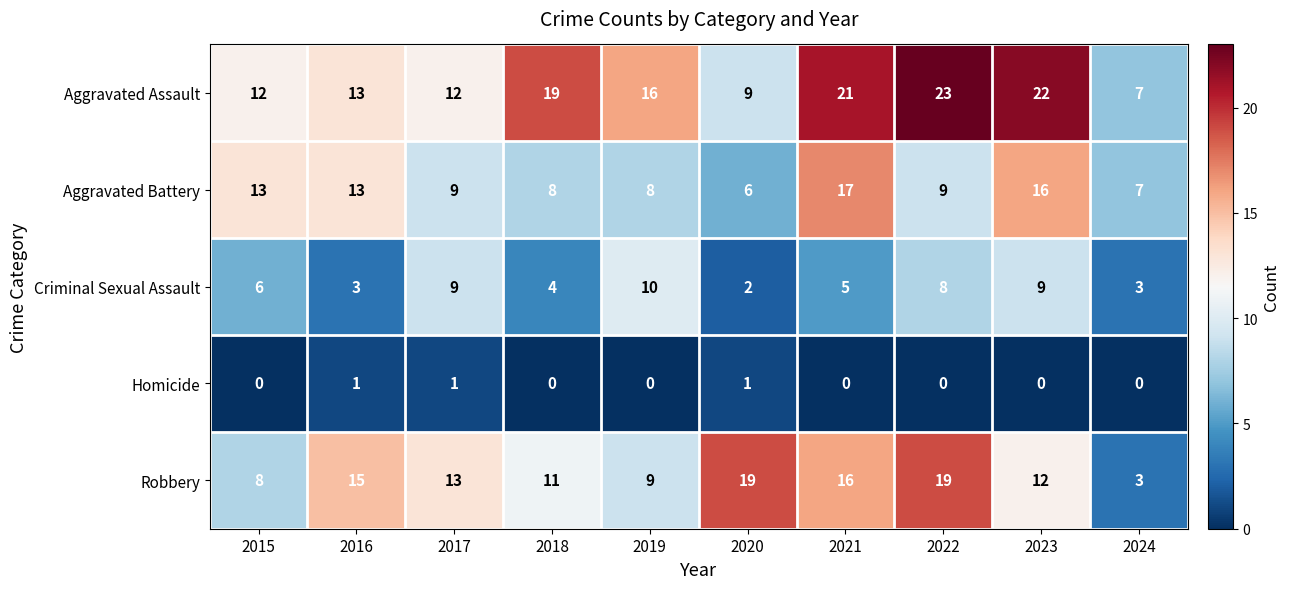

What is the sum of all Aggravated Battery values?

106